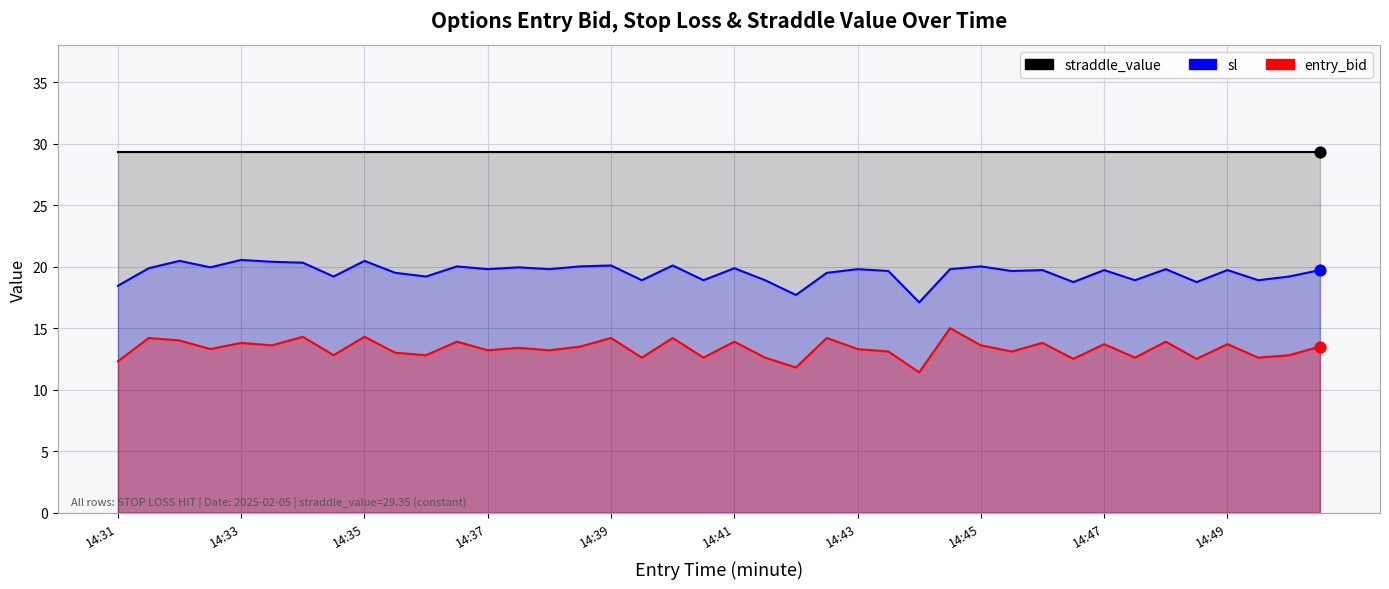

Is the value of entry_bid at 13 greater than the value of sl at 15?

No